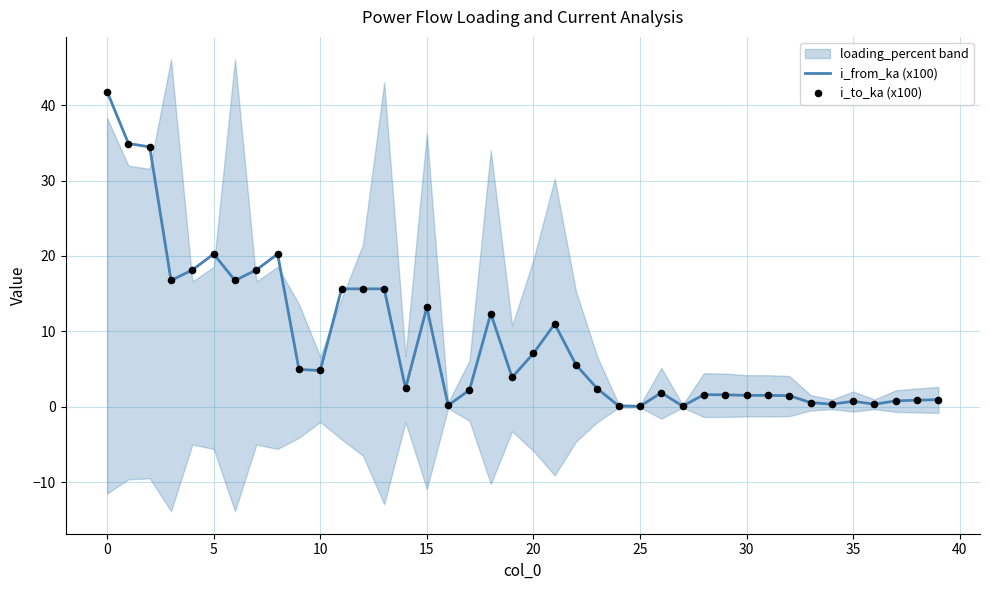

What is the total value across all series at 22?

11.1